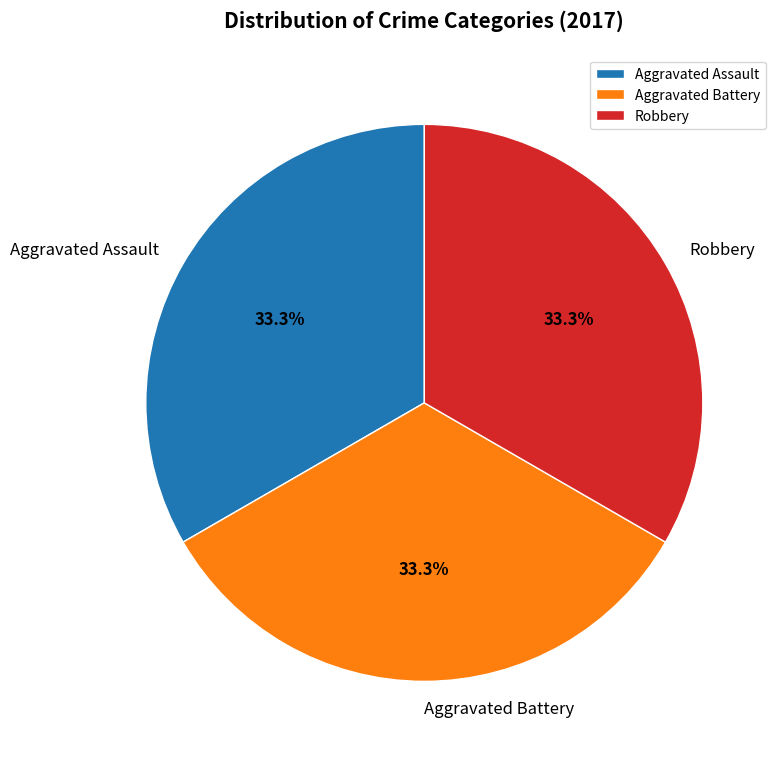

Is the sum of Robbery and Aggravated Assault greater than half?

Yes